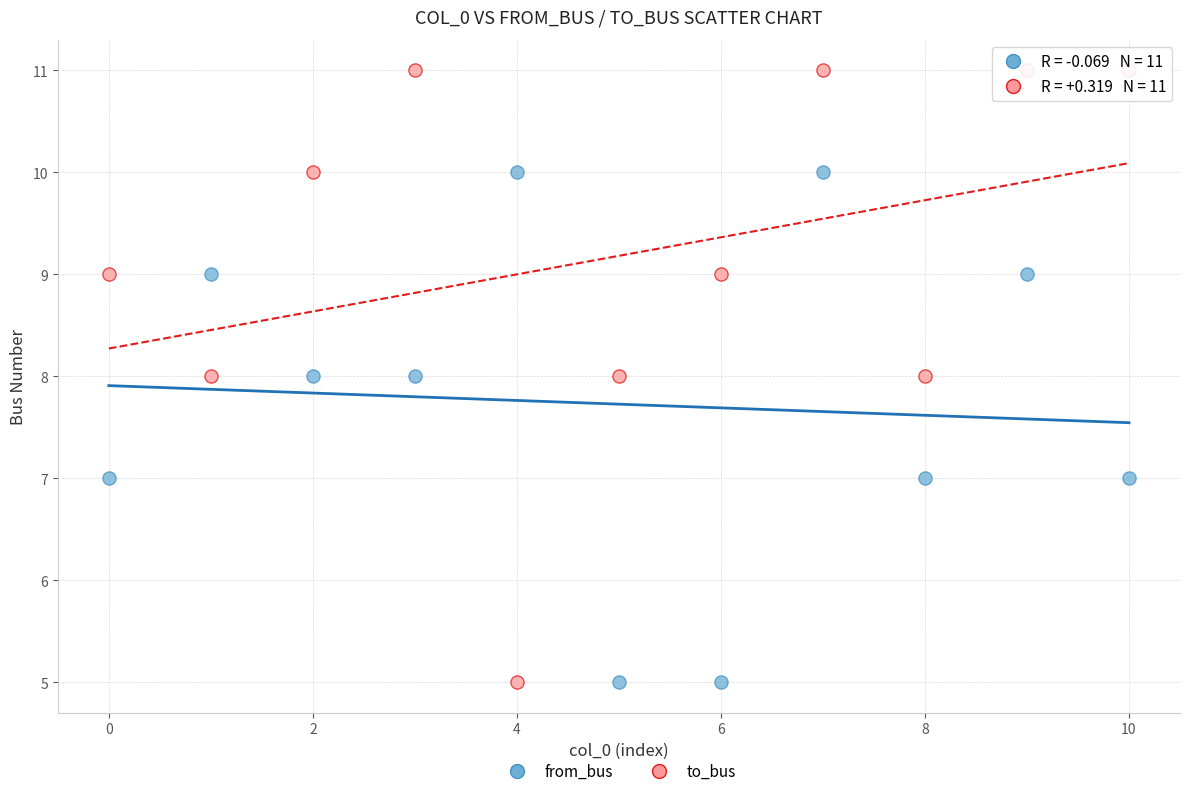

Which series has the widest spread of Y values?

to_bus